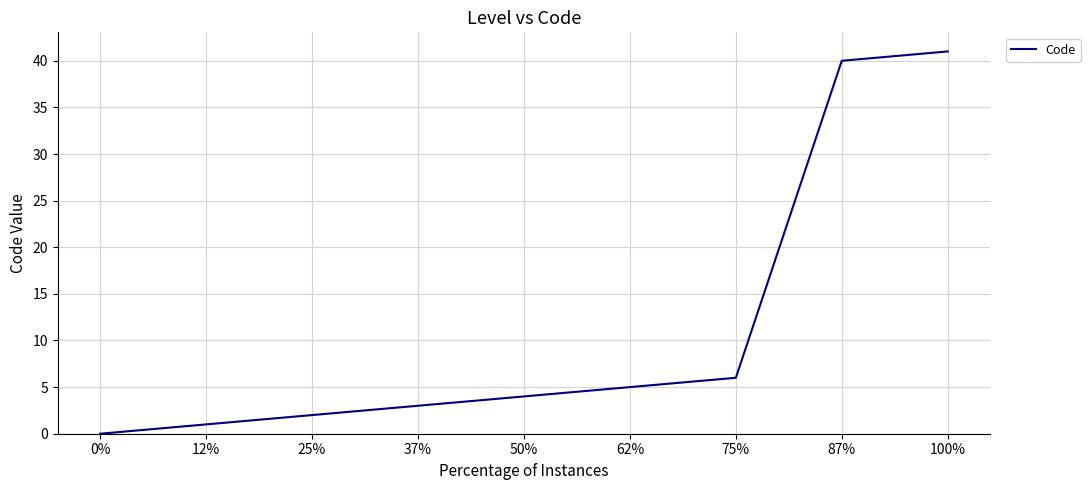

True or false: the data has more than 2 interior local peaks.

False